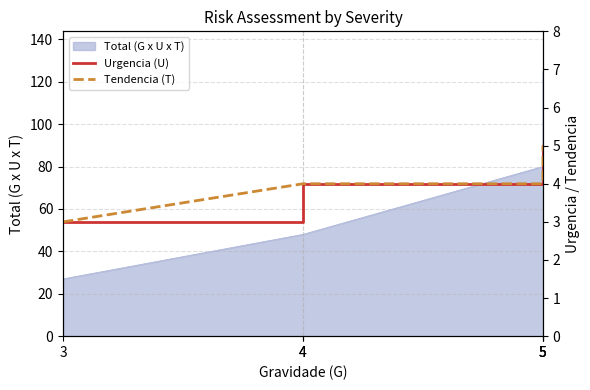

Where does the Tendencia (T) series first go above 4?

5